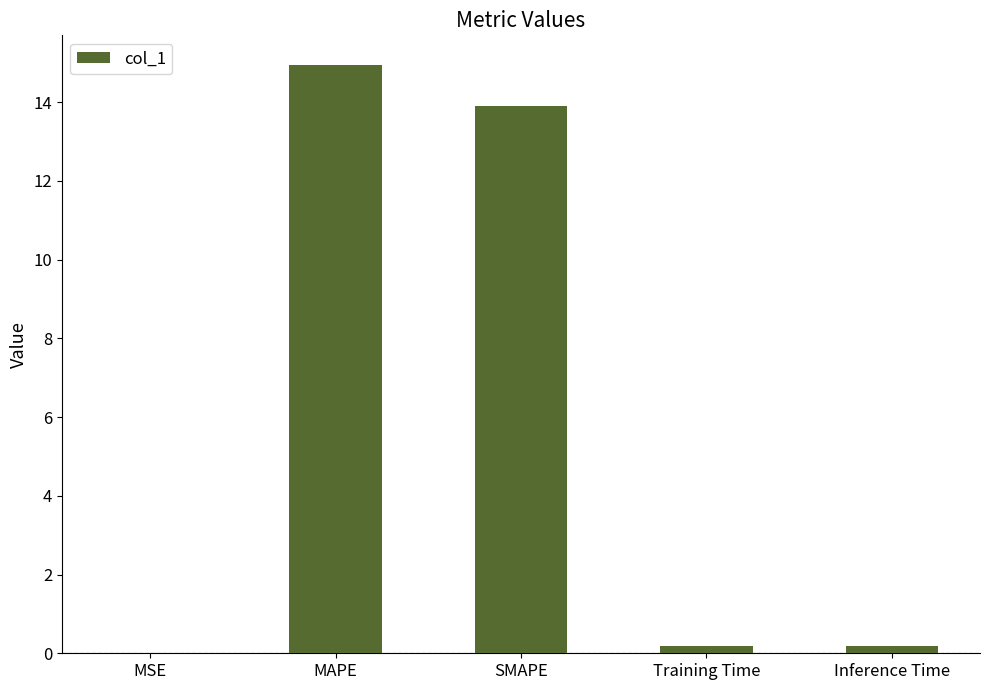

What is the change in value from MSE to Inference Time?

+0.2